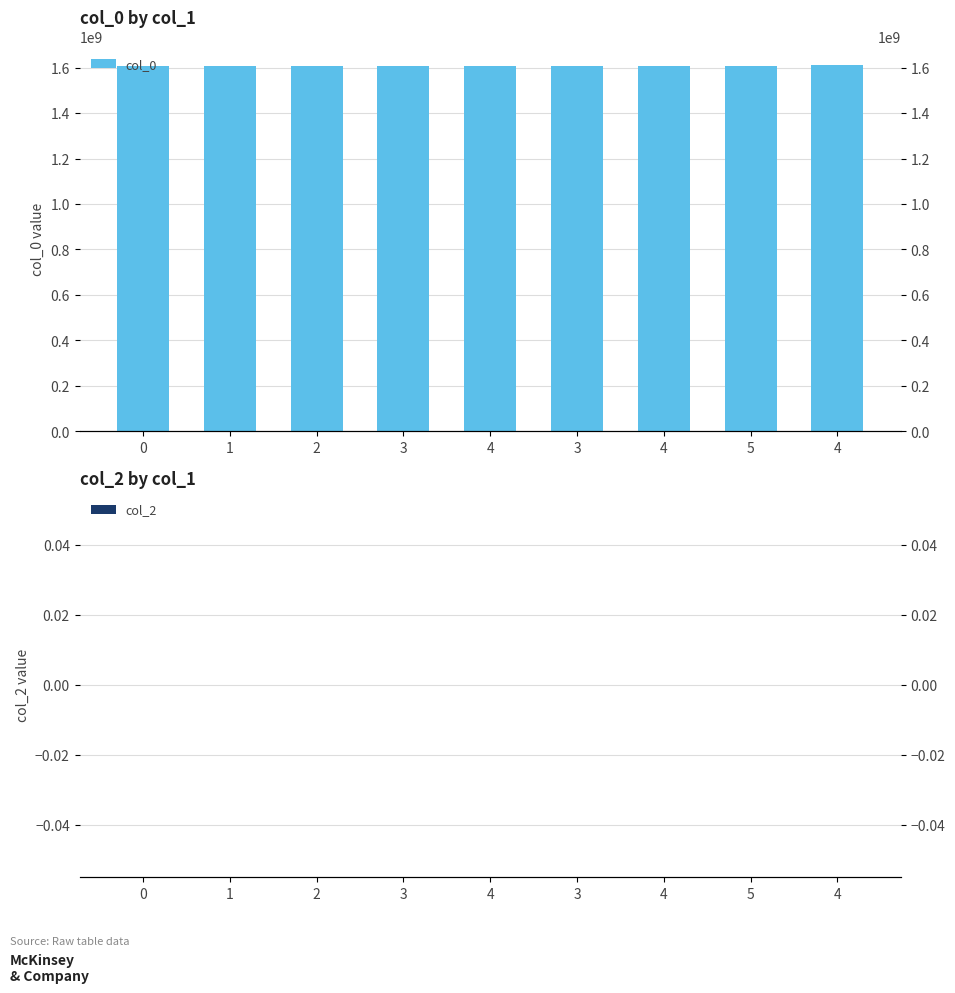

How many groups of bars are there?

9